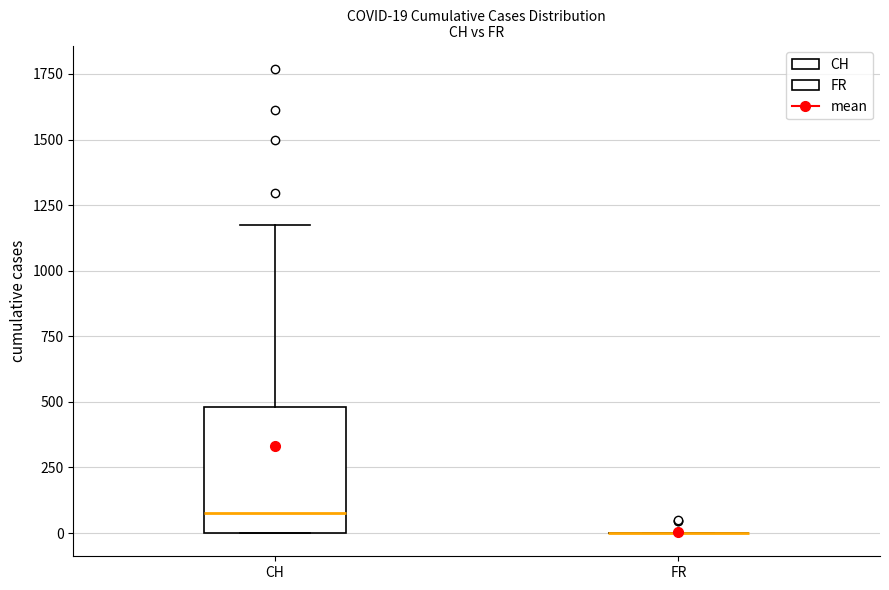

Which box is the tallest, from its lower edge to its upper edge?

CH